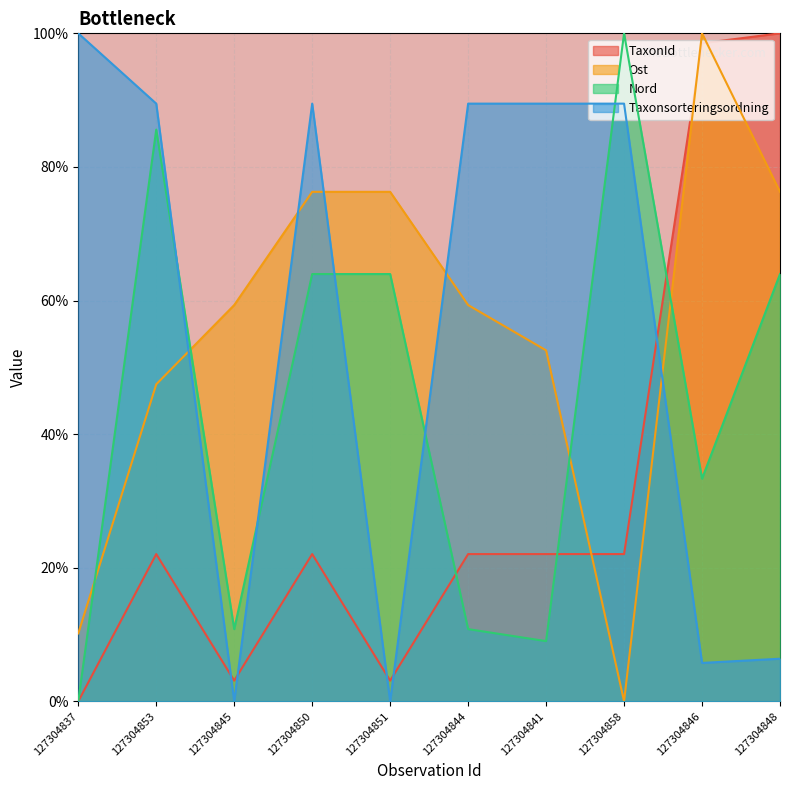

Reading left to right, list all the values displayed in this chart.

TaxonId: 127304837=0.0	127304853=22.0	127304845=3.1	127304850=22.0	127304851=3.1	127304844=22.0	127304841=22.0	127304858=22.0	127304846=98.5	127304848=100.0
Ost: 127304837=10.2	127304853=47.5	127304845=59.3	127304850=76.3	127304851=76.3	127304844=59.3	127304841=52.5	127304858=0.0	127304846=100.0	127304848=76.3
Nord: 127304837=0.0	127304853=85.6	127304845=10.8	127304850=64.0	127304851=64.0	127304844=10.8	127304841=9.0	127304858=100.0	127304846=33.3	127304848=64.0
Taxonsorteringsordning: 127304837=100.0	127304853=89.5	127304845=0.0	127304850=89.5	127304851=0.0	127304844=89.5	127304841=89.5	127304858=89.5	127304846=5.7	127304848=6.4